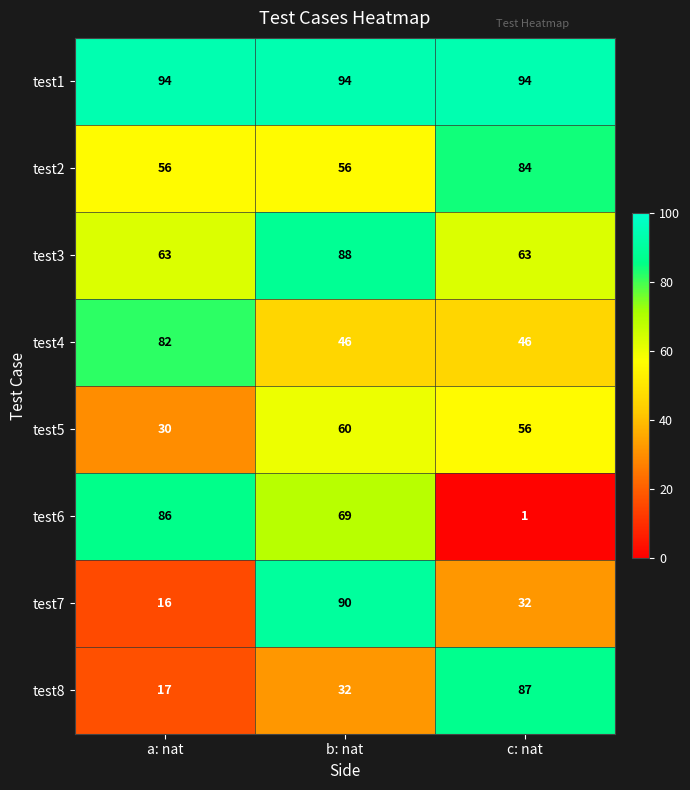

At how many categories does at least one series exceed 91?

3